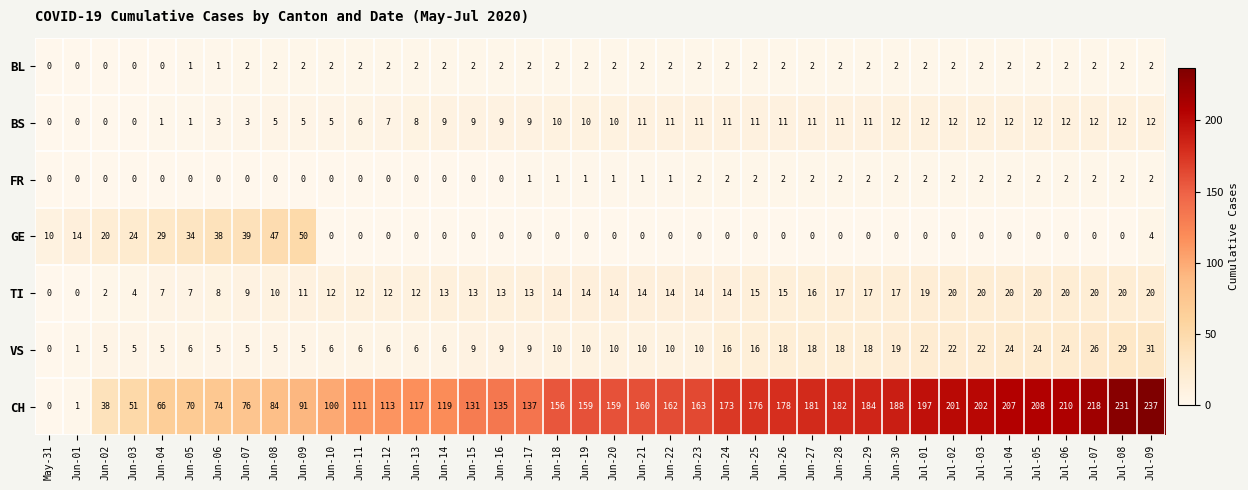

What is the average value of the CH series?

141